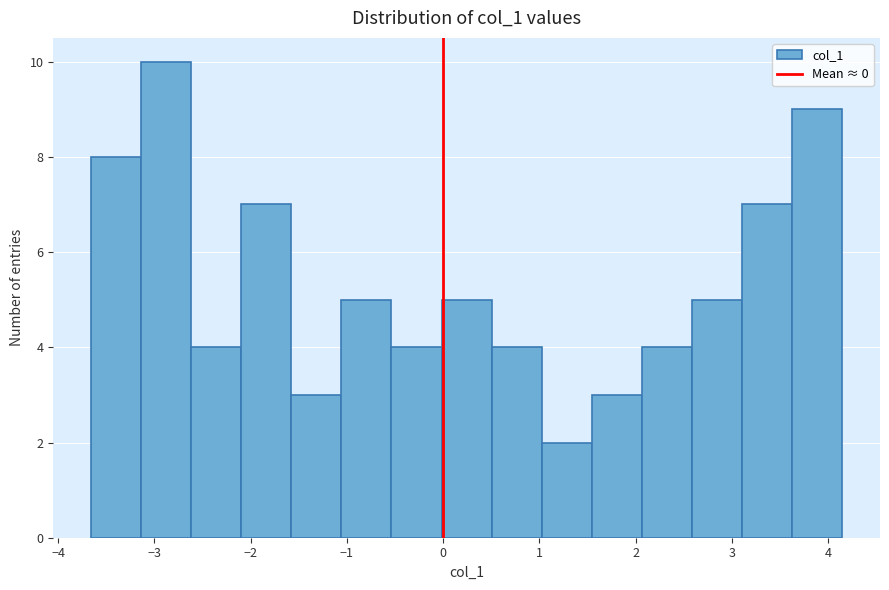

What is the height of the bar covering -1.1 to -0.5 on the x-axis? Neither the bar edges nor the heights are printed on the chart, so give them approximately, as read against the axes.

5